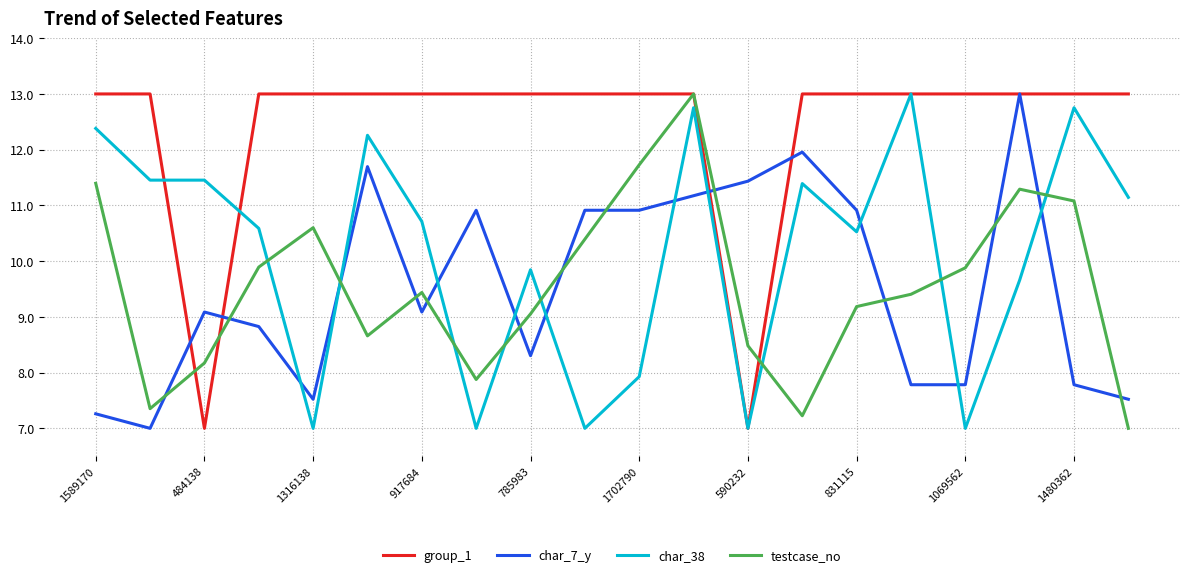

Which series has the largest total across all categories?

group_1